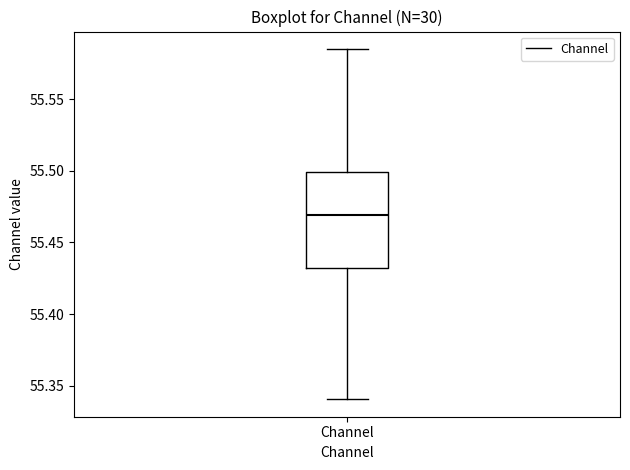

Transcribe this box plot: give where the median line is, the range the box spans, and where the two whiskers end, as read against the y-axis. The values are not printed on the chart, so give them approximately, as read against the axis.

median 55.470, box 55.430 to 55.500, whiskers 55.340 to 55.585